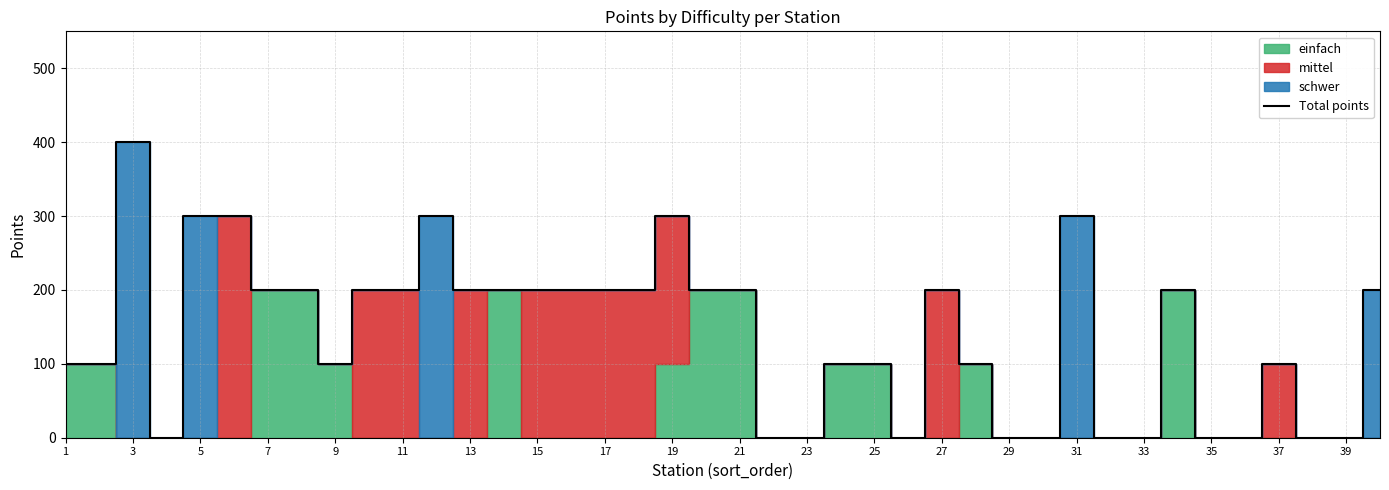

The Total points series shows 140 at 23. True or false?

False